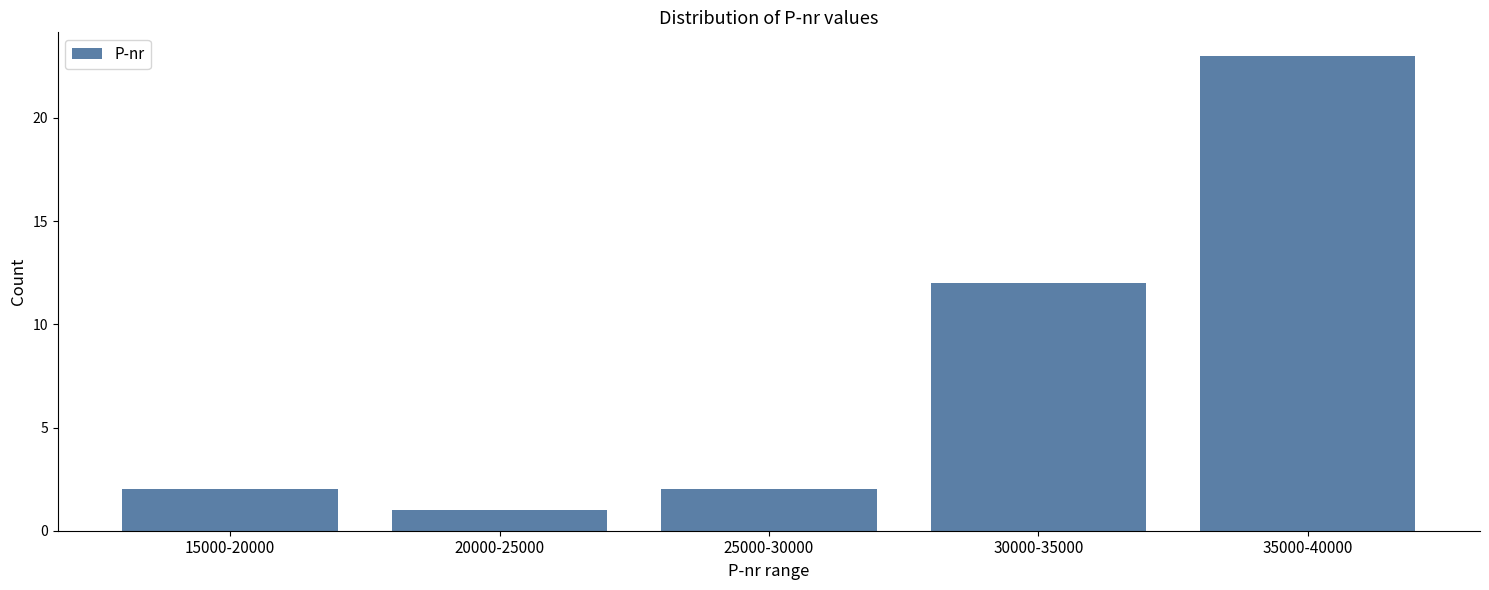

Reading left to right, extract all data points from this chart.

15000-20000=2	20000-25000=1	25000-30000=2	30000-35000=12	35000-40000=23